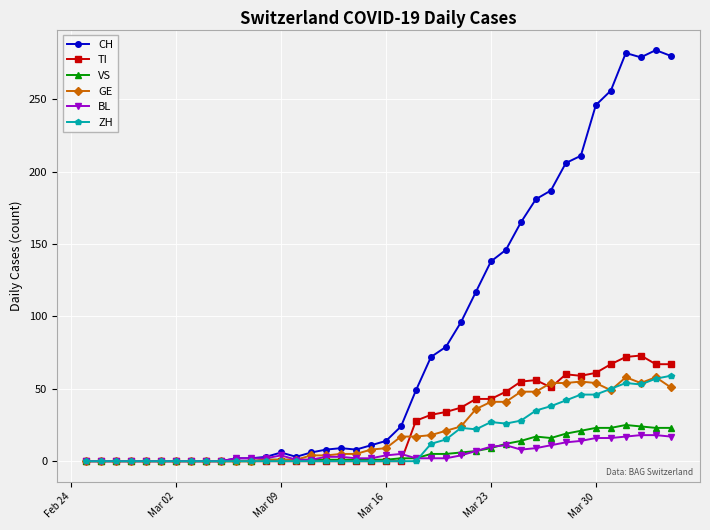

Which series has the largest range (max minus min)?

CH